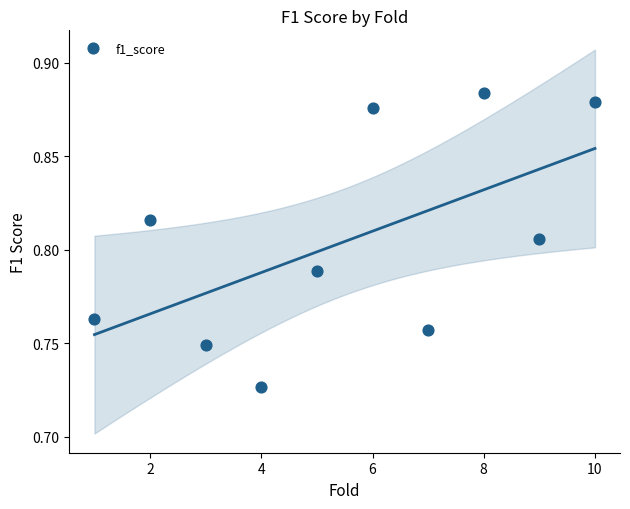

What is the range of X values (max minus min)?

9.0